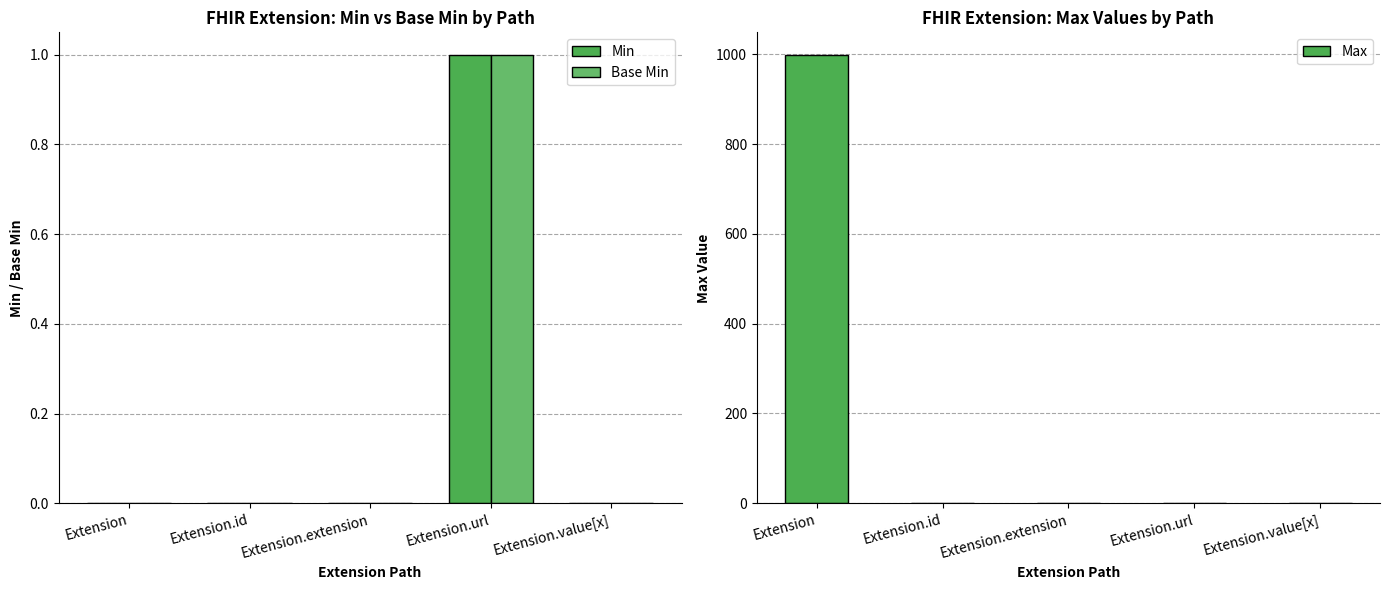

True or false: Min has a value of 0 at Extension.

True